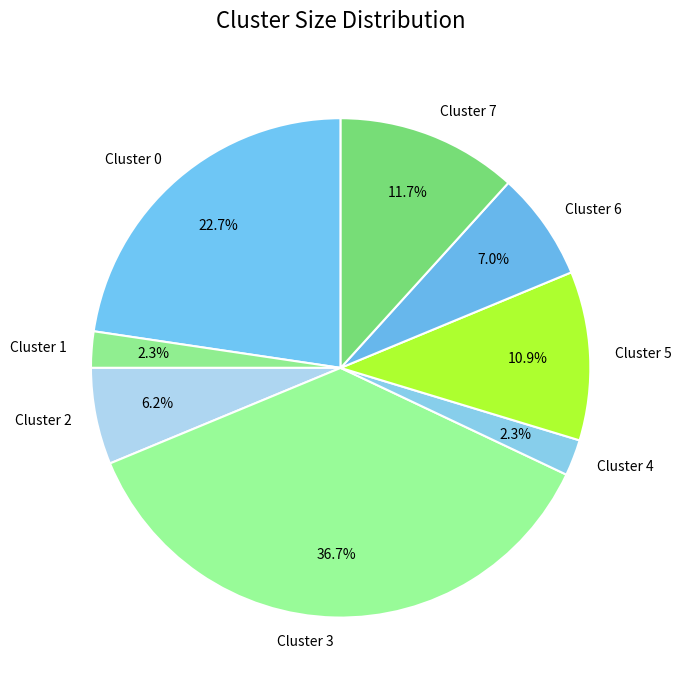

To the nearest percent, what portion does Cluster 4 represent?

2%